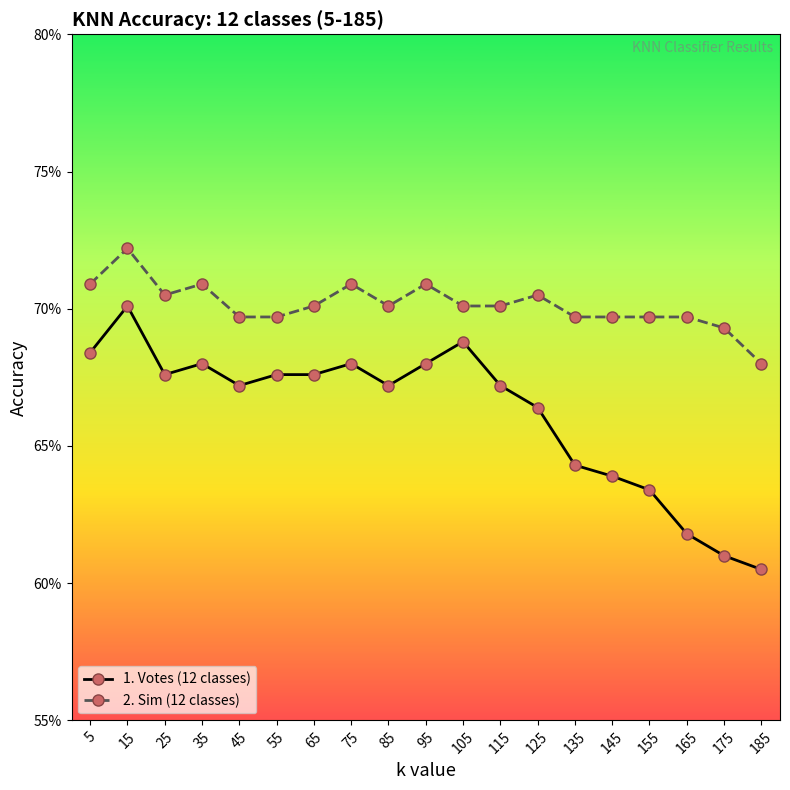

True or false: 2. Sim (12 classes) has a value of 1.0 at 75.

False